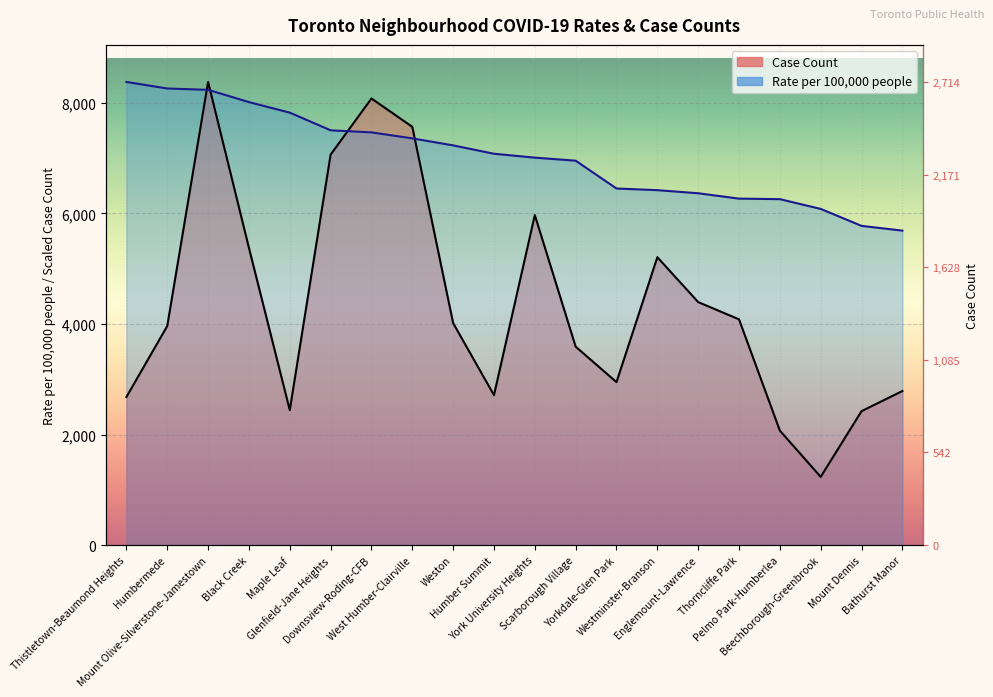

How many series are shown in this chart?

2